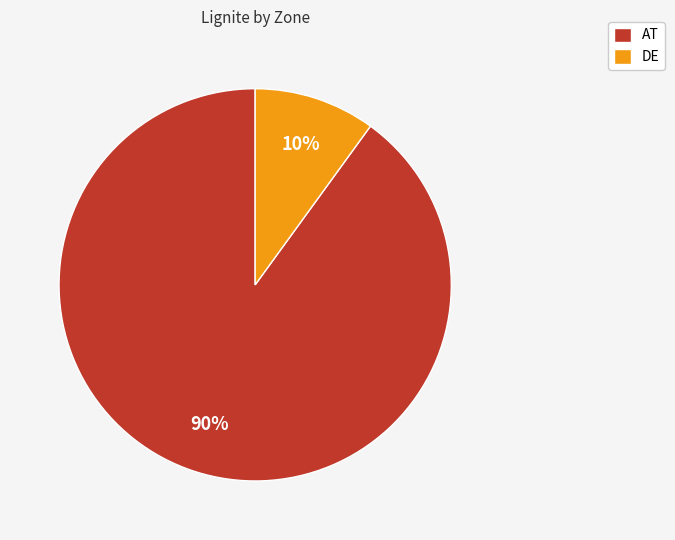

What is the ratio of the value at DE to the value at AT?

0.1